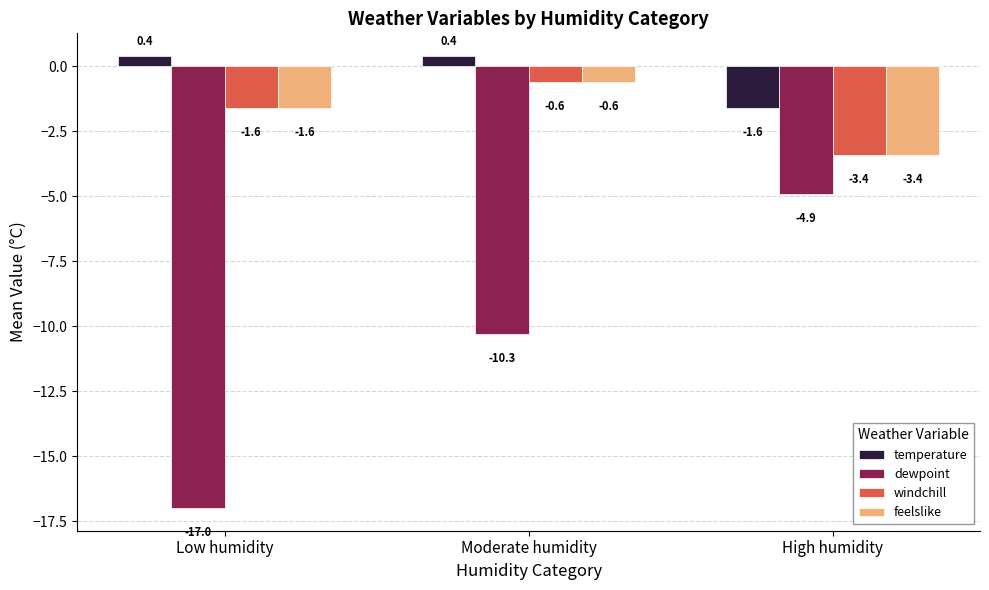

What is the difference between the maximum and minimum values in the windchill series?

2.8